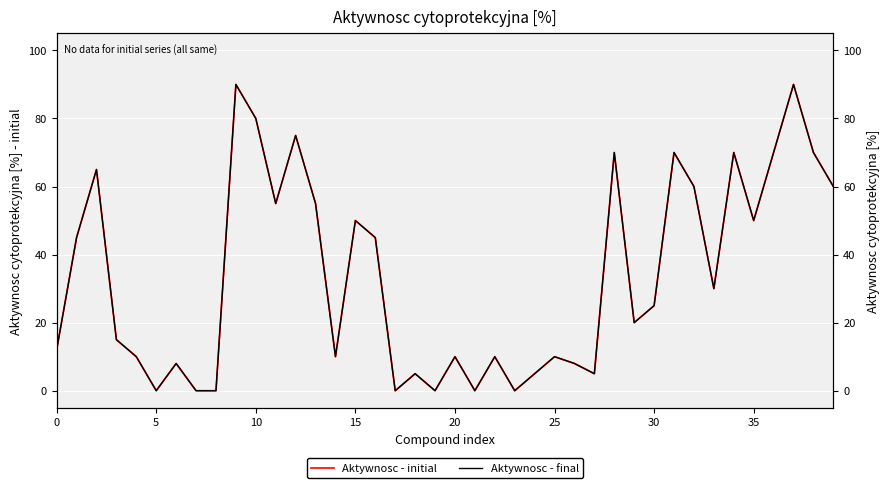

True or false: Aktywnosc - initial has a value of 17 at 25.

False